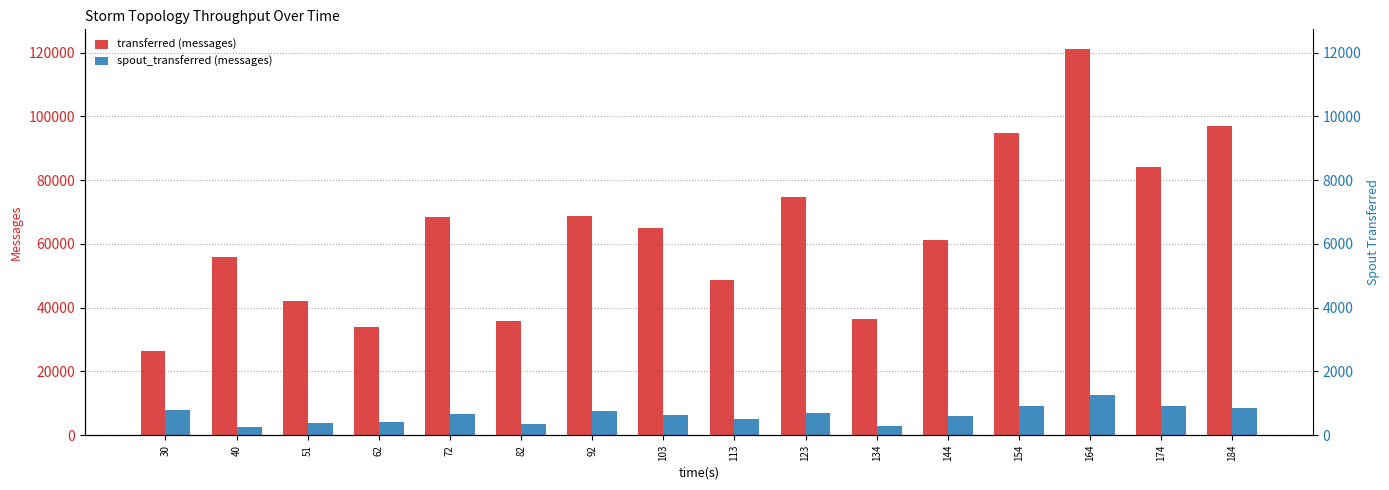

Between 82 and 134, which series saw the biggest shift?

transferred (messages)